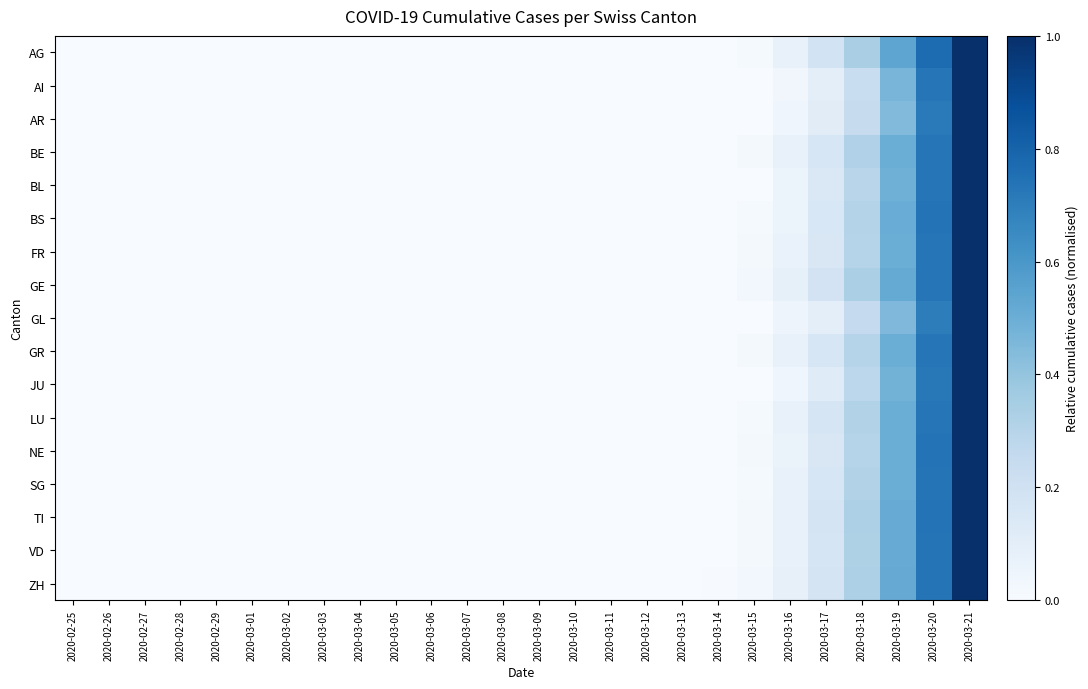

Reading left to right, what are all the values shown in this chart?

AG: 2020-02-25=0.0	2020-02-26=0.0	2020-02-27=0.0	2020-02-28=0.0	2020-02-29=0.0	2020-03-01=0.0	2020-03-02=0.0	2020-03-03=0.0	2020-03-04=0.0	2020-03-05=0.0	2020-03-06=0.0	2020-03-07=0.0	2020-03-08=0.0	2020-03-09=0.0	2020-03-10=0.0	2020-03-11=0.0	2020-03-12=0.0	2020-03-13=0.0	2020-03-14=0.0	2020-03-15=0.0	2020-03-16=0.1	2020-03-17=0.2	2020-03-18=0.3	2020-03-19=0.5	2020-03-20=0.8	2020-03-21=1.0
AI: 2020-02-25=0.0	2020-02-26=0.0	2020-02-27=0.0	2020-02-28=0.0	2020-02-29=0.0	2020-03-01=0.0	2020-03-02=0.0	2020-03-03=0.0	2020-03-04=0.0	2020-03-05=0.0	2020-03-06=0.0	2020-03-07=0.0	2020-03-08=0.0	2020-03-09=0.0	2020-03-10=0.0	2020-03-11=0.0	2020-03-12=0.0	2020-03-13=0.0	2020-03-14=0.0	2020-03-15=0.0	2020-03-16=0.0	2020-03-17=0.1	2020-03-18=0.2	2020-03-19=0.5	2020-03-20=0.7	2020-03-21=1.0
AR: 2020-02-25=0.0	2020-02-26=0.0	2020-02-27=0.0	2020-02-28=0.0	2020-02-29=0.0	2020-03-01=0.0	2020-03-02=0.0	2020-03-03=0.0	2020-03-04=0.0	2020-03-05=0.0	2020-03-06=0.0	2020-03-07=0.0	2020-03-08=0.0	2020-03-09=0.0	2020-03-10=0.0	2020-03-11=0.0	2020-03-12=0.0	2020-03-13=0.0	2020-03-14=0.0	2020-03-15=0.0	2020-03-16=0.0	2020-03-17=0.1	2020-03-18=0.2	2020-03-19=0.4	2020-03-20=0.7	2020-03-21=1.0
BE: 2020-02-25=0.0	2020-02-26=0.0	2020-02-27=0.0	2020-02-28=0.0	2020-02-29=0.0	2020-03-01=0.0	2020-03-02=0.0	2020-03-03=0.0	2020-03-04=0.0	2020-03-05=0.0	2020-03-06=0.0	2020-03-07=0.0	2020-03-08=0.0	2020-03-09=0.0	2020-03-10=0.0	2020-03-11=0.0	2020-03-12=0.0	2020-03-13=0.0	2020-03-14=0.0	2020-03-15=0.0	2020-03-16=0.1	2020-03-17=0.2	2020-03-18=0.3	2020-03-19=0.5	2020-03-20=0.7	2020-03-21=1.0
BL: 2020-02-25=0.0	2020-02-26=0.0	2020-02-27=0.0	2020-02-28=0.0	2020-02-29=0.0	2020-03-01=0.0	2020-03-02=0.0	2020-03-03=0.0	2020-03-04=0.0	2020-03-05=0.0	2020-03-06=0.0	2020-03-07=0.0	2020-03-08=0.0	2020-03-09=0.0	2020-03-10=0.0	2020-03-11=0.0	2020-03-12=0.0	2020-03-13=0.0	2020-03-14=0.0	2020-03-15=0.0	2020-03-16=0.1	2020-03-17=0.1	2020-03-18=0.3	2020-03-19=0.5	2020-03-20=0.7	2020-03-21=1.0
BS: 2020-02-25=0.0	2020-02-26=0.0	2020-02-27=0.0	2020-02-28=0.0	2020-02-29=0.0	2020-03-01=0.0	2020-03-02=0.0	2020-03-03=0.0	2020-03-04=0.0	2020-03-05=0.0	2020-03-06=0.0	2020-03-07=0.0	2020-03-08=0.0	2020-03-09=0.0	2020-03-10=0.0	2020-03-11=0.0	2020-03-12=0.0	2020-03-13=0.0	2020-03-14=0.0	2020-03-15=0.0	2020-03-16=0.1	2020-03-17=0.2	2020-03-18=0.3	2020-03-19=0.5	2020-03-20=0.7	2020-03-21=1.0
FR: 2020-02-25=0.0	2020-02-26=0.0	2020-02-27=0.0	2020-02-28=0.0	2020-02-29=0.0	2020-03-01=0.0	2020-03-02=0.0	2020-03-03=0.0	2020-03-04=0.0	2020-03-05=0.0	2020-03-06=0.0	2020-03-07=0.0	2020-03-08=0.0	2020-03-09=0.0	2020-03-10=0.0	2020-03-11=0.0	2020-03-12=0.0	2020-03-13=0.0	2020-03-14=0.0	2020-03-15=0.0	2020-03-16=0.1	2020-03-17=0.1	2020-03-18=0.3	2020-03-19=0.5	2020-03-20=0.7	2020-03-21=1.0
GE: 2020-02-25=0.0	2020-02-26=0.0	2020-02-27=0.0	2020-02-28=0.0	2020-02-29=0.0	2020-03-01=0.0	2020-03-02=0.0	2020-03-03=0.0	2020-03-04=0.0	2020-03-05=0.0	2020-03-06=0.0	2020-03-07=0.0	2020-03-08=0.0	2020-03-09=0.0	2020-03-10=0.0	2020-03-11=0.0	2020-03-12=0.0	2020-03-13=0.0	2020-03-14=0.0	2020-03-15=0.0	2020-03-16=0.1	2020-03-17=0.2	2020-03-18=0.3	2020-03-19=0.5	2020-03-20=0.7	2020-03-21=1.0
GL: 2020-02-25=0.0	2020-02-26=0.0	2020-02-27=0.0	2020-02-28=0.0	2020-02-29=0.0	2020-03-01=0.0	2020-03-02=0.0	2020-03-03=0.0	2020-03-04=0.0	2020-03-05=0.0	2020-03-06=0.0	2020-03-07=0.0	2020-03-08=0.0	2020-03-09=0.0	2020-03-10=0.0	2020-03-11=0.0	2020-03-12=0.0	2020-03-13=0.0	2020-03-14=0.0	2020-03-15=0.0	2020-03-16=0.1	2020-03-17=0.1	2020-03-18=0.2	2020-03-19=0.5	2020-03-20=0.7	2020-03-21=1.0
GR: 2020-02-25=0.0	2020-02-26=0.0	2020-02-27=0.0	2020-02-28=0.0	2020-02-29=0.0	2020-03-01=0.0	2020-03-02=0.0	2020-03-03=0.0	2020-03-04=0.0	2020-03-05=0.0	2020-03-06=0.0	2020-03-07=0.0	2020-03-08=0.0	2020-03-09=0.0	2020-03-10=0.0	2020-03-11=0.0	2020-03-12=0.0	2020-03-13=0.0	2020-03-14=0.0	2020-03-15=0.0	2020-03-16=0.1	2020-03-17=0.2	2020-03-18=0.3	2020-03-19=0.5	2020-03-20=0.7	2020-03-21=1.0
JU: 2020-02-25=0.0	2020-02-26=0.0	2020-02-27=0.0	2020-02-28=0.0	2020-02-29=0.0	2020-03-01=0.0	2020-03-02=0.0	2020-03-03=0.0	2020-03-04=0.0	2020-03-05=0.0	2020-03-06=0.0	2020-03-07=0.0	2020-03-08=0.0	2020-03-09=0.0	2020-03-10=0.0	2020-03-11=0.0	2020-03-12=0.0	2020-03-13=0.0	2020-03-14=0.0	2020-03-15=0.0	2020-03-16=0.0	2020-03-17=0.1	2020-03-18=0.3	2020-03-19=0.5	2020-03-20=0.7	2020-03-21=1.0
LU: 2020-02-25=0.0	2020-02-26=0.0	2020-02-27=0.0	2020-02-28=0.0	2020-02-29=0.0	2020-03-01=0.0	2020-03-02=0.0	2020-03-03=0.0	2020-03-04=0.0	2020-03-05=0.0	2020-03-06=0.0	2020-03-07=0.0	2020-03-08=0.0	2020-03-09=0.0	2020-03-10=0.0	2020-03-11=0.0	2020-03-12=0.0	2020-03-13=0.0	2020-03-14=0.0	2020-03-15=0.0	2020-03-16=0.1	2020-03-17=0.2	2020-03-18=0.3	2020-03-19=0.5	2020-03-20=0.7	2020-03-21=1.0
NE: 2020-02-25=0.0	2020-02-26=0.0	2020-02-27=0.0	2020-02-28=0.0	2020-02-29=0.0	2020-03-01=0.0	2020-03-02=0.0	2020-03-03=0.0	2020-03-04=0.0	2020-03-05=0.0	2020-03-06=0.0	2020-03-07=0.0	2020-03-08=0.0	2020-03-09=0.0	2020-03-10=0.0	2020-03-11=0.0	2020-03-12=0.0	2020-03-13=0.0	2020-03-14=0.0	2020-03-15=0.0	2020-03-16=0.1	2020-03-17=0.2	2020-03-18=0.3	2020-03-19=0.5	2020-03-20=0.7	2020-03-21=1.0
SG: 2020-02-25=0.0	2020-02-26=0.0	2020-02-27=0.0	2020-02-28=0.0	2020-02-29=0.0	2020-03-01=0.0	2020-03-02=0.0	2020-03-03=0.0	2020-03-04=0.0	2020-03-05=0.0	2020-03-06=0.0	2020-03-07=0.0	2020-03-08=0.0	2020-03-09=0.0	2020-03-10=0.0	2020-03-11=0.0	2020-03-12=0.0	2020-03-13=0.0	2020-03-14=0.0	2020-03-15=0.0	2020-03-16=0.1	2020-03-17=0.2	2020-03-18=0.3	2020-03-19=0.5	2020-03-20=0.7	2020-03-21=1.0
TI: 2020-02-25=0.0	2020-02-26=0.0	2020-02-27=0.0	2020-02-28=0.0	2020-02-29=0.0	2020-03-01=0.0	2020-03-02=0.0	2020-03-03=0.0	2020-03-04=0.0	2020-03-05=0.0	2020-03-06=0.0	2020-03-07=0.0	2020-03-08=0.0	2020-03-09=0.0	2020-03-10=0.0	2020-03-11=0.0	2020-03-12=0.0	2020-03-13=0.0	2020-03-14=0.0	2020-03-15=0.0	2020-03-16=0.1	2020-03-17=0.2	2020-03-18=0.3	2020-03-19=0.5	2020-03-20=0.7	2020-03-21=1.0
VD: 2020-02-25=0.0	2020-02-26=0.0	2020-02-27=0.0	2020-02-28=0.0	2020-02-29=0.0	2020-03-01=0.0	2020-03-02=0.0	2020-03-03=0.0	2020-03-04=0.0	2020-03-05=0.0	2020-03-06=0.0	2020-03-07=0.0	2020-03-08=0.0	2020-03-09=0.0	2020-03-10=0.0	2020-03-11=0.0	2020-03-12=0.0	2020-03-13=0.0	2020-03-14=0.0	2020-03-15=0.0	2020-03-16=0.1	2020-03-17=0.2	2020-03-18=0.3	2020-03-19=0.5	2020-03-20=0.7	2020-03-21=1.0
ZH: 2020-02-25=0.0	2020-02-26=0.0	2020-02-27=0.0	2020-02-28=0.0	2020-02-29=0.0	2020-03-01=0.0	2020-03-02=0.0	2020-03-03=0.0	2020-03-04=0.0	2020-03-05=0.0	2020-03-06=0.0	2020-03-07=0.0	2020-03-08=0.0	2020-03-09=0.0	2020-03-10=0.0	2020-03-11=0.0	2020-03-12=0.0	2020-03-13=0.0	2020-03-14=0.0	2020-03-15=0.0	2020-03-16=0.1	2020-03-17=0.2	2020-03-18=0.3	2020-03-19=0.5	2020-03-20=0.7	2020-03-21=1.0